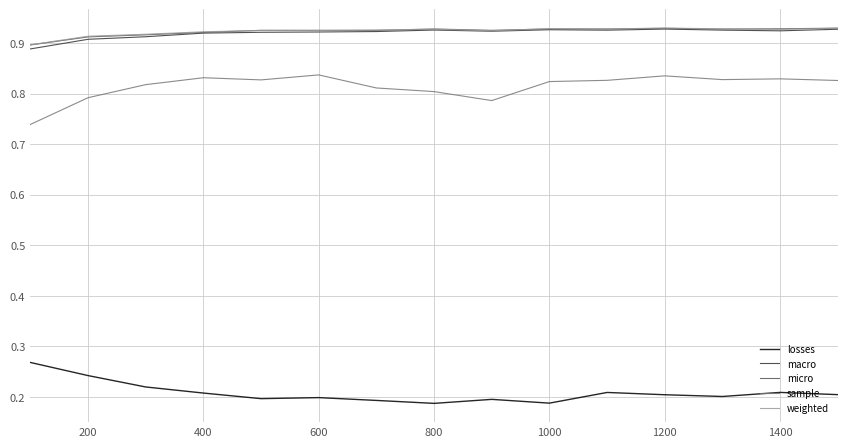

True or false: losses and weighted intersect in this chart.

False